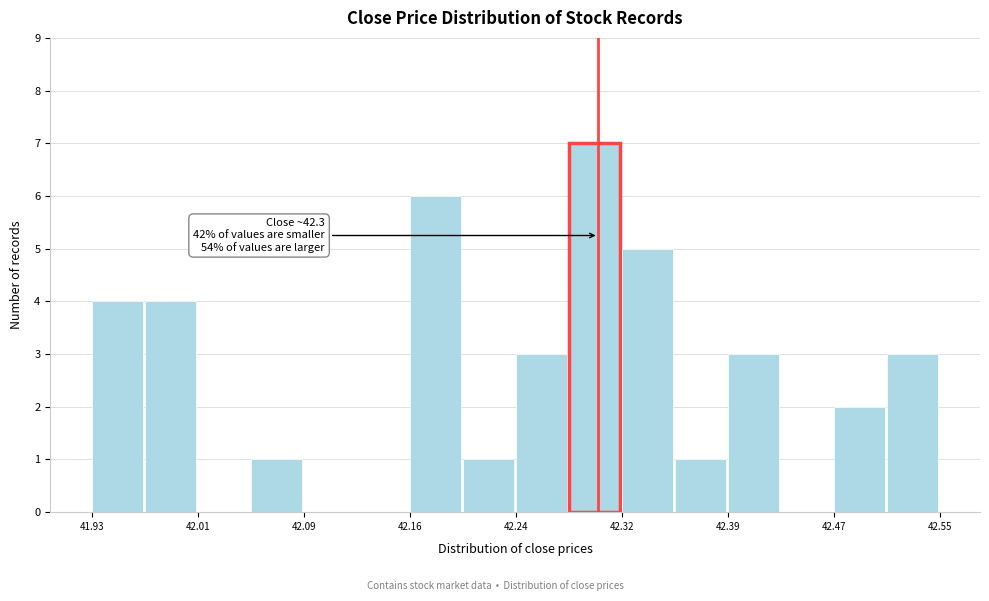

Read against the x-axis, roughly where is the centre of the tallest bar?

42.30